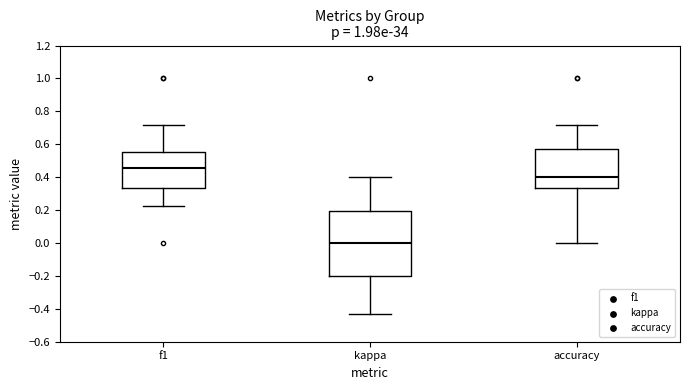

Where does the lower whisker of the box for f1 end on the y-axis? The values are not printed on the chart, so give them approximately, as read against the axis.

0.22